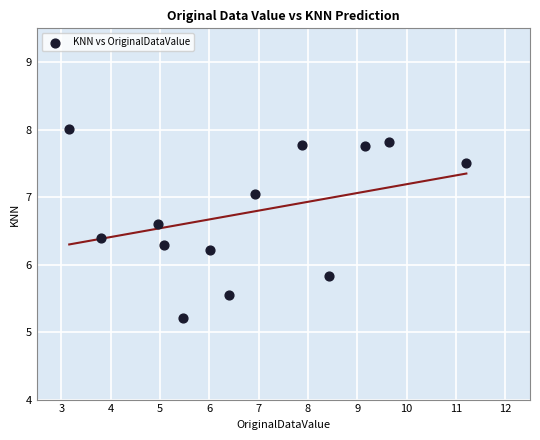

What is the range of Y values (max minus min)?

2.8